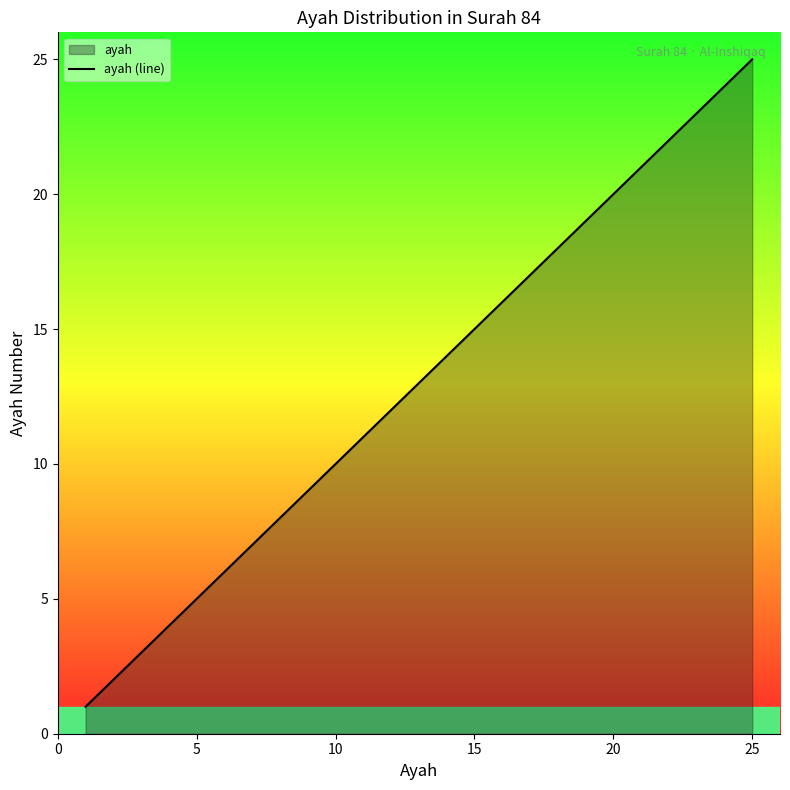

The chart shows a value of 3 at 5. True or false?

False